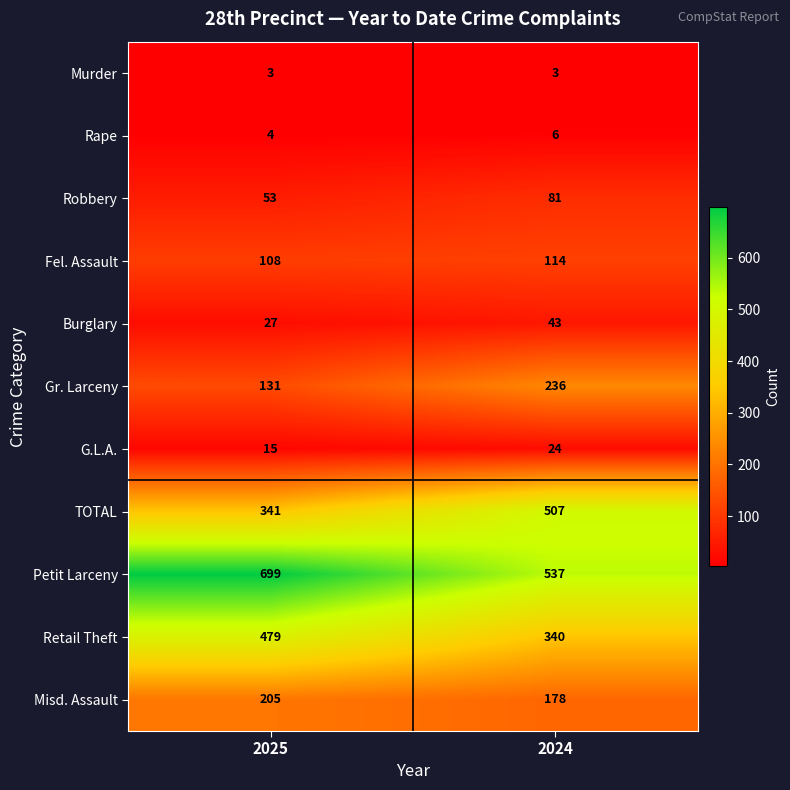

At which label is Rape closest to 5?

2025